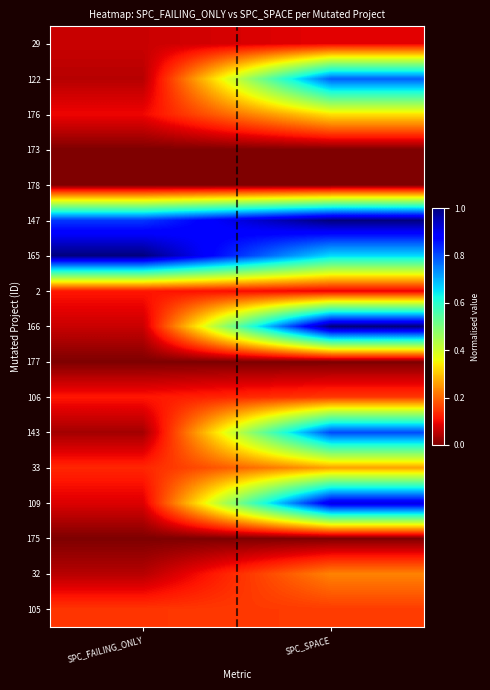

Rank the series at SPC_SPACE from lowest to highest value.

173, 178, 177, 175, 29, 2, 106, 105, 32, 33, 176, 165, 122, 143, 109, 147, 166